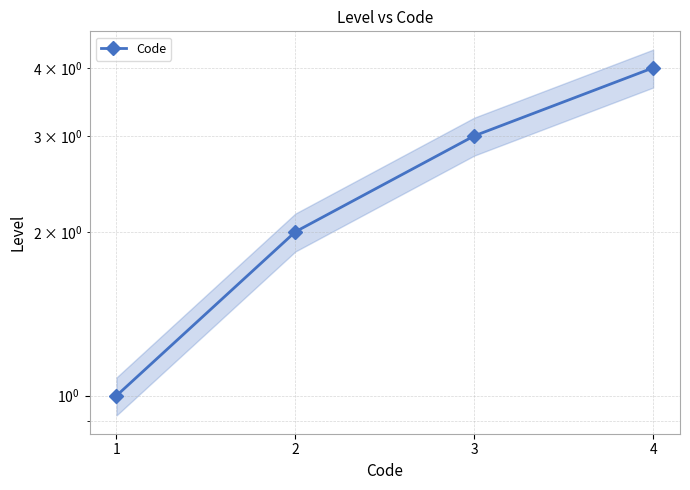

At which label does the data first exceed 3?

4